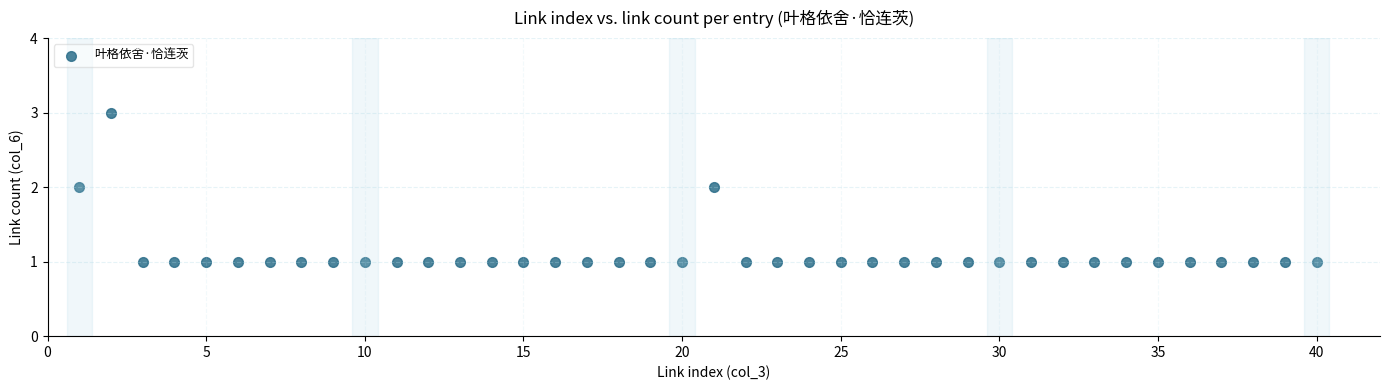

What is the range of X values (max minus min)?

39